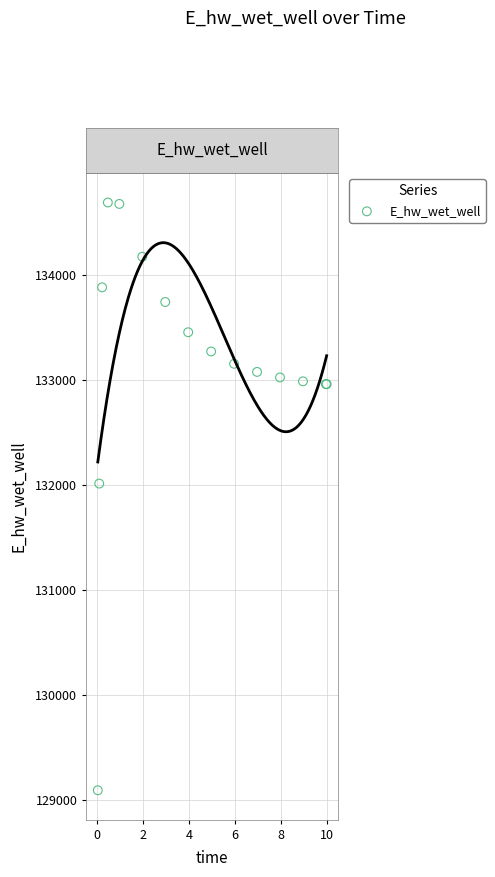

What Y value in the scatter plot is closest to 131891?

132013.3